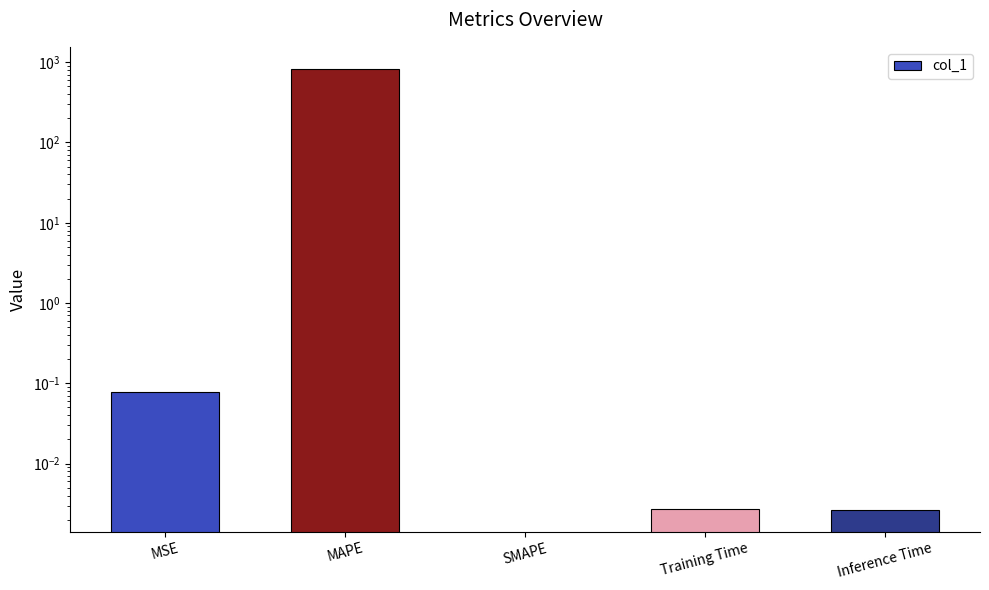

Rank the categories by value from highest to lowest.

MAPE, MSE, Training Time, Inference Time, SMAPE